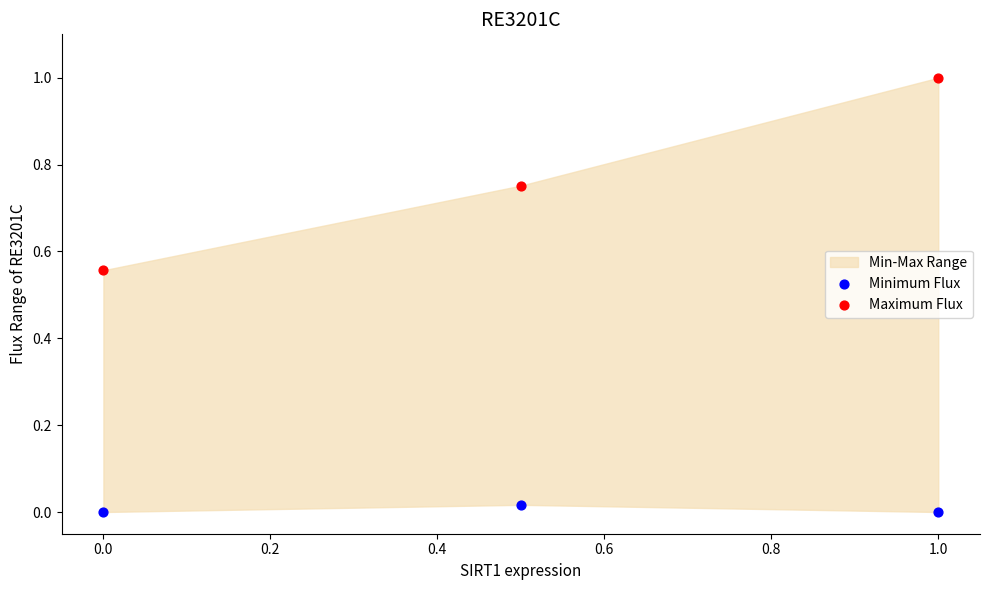

What is the X range (max minus min) for the scatter plot?

1.0